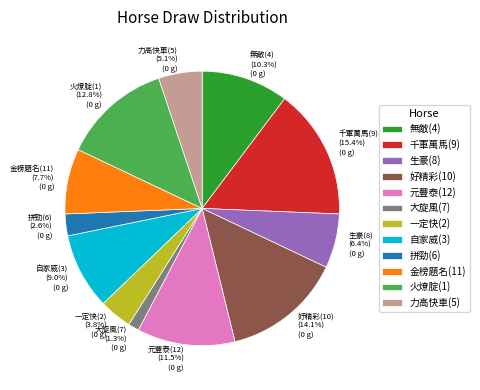

To the nearest percent, what is the combined percentage of 拼勁(6) and 生豪(8)?

9%